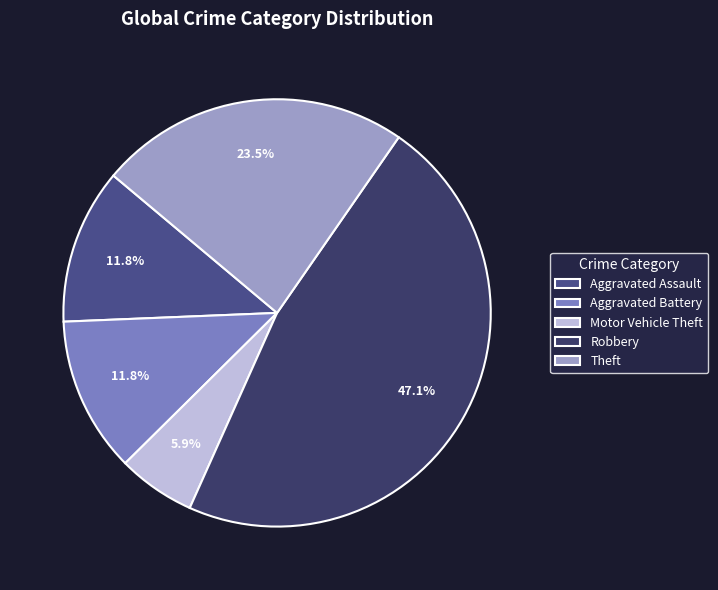

Which has a higher value, Theft or Motor Vehicle Theft?

Theft